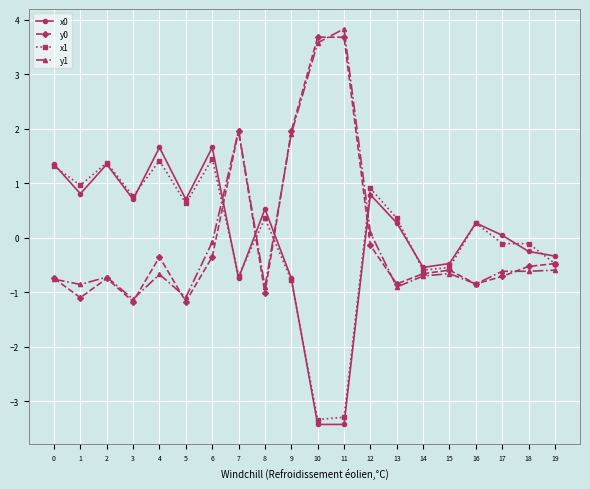

How many lines are shown in the chart?

4